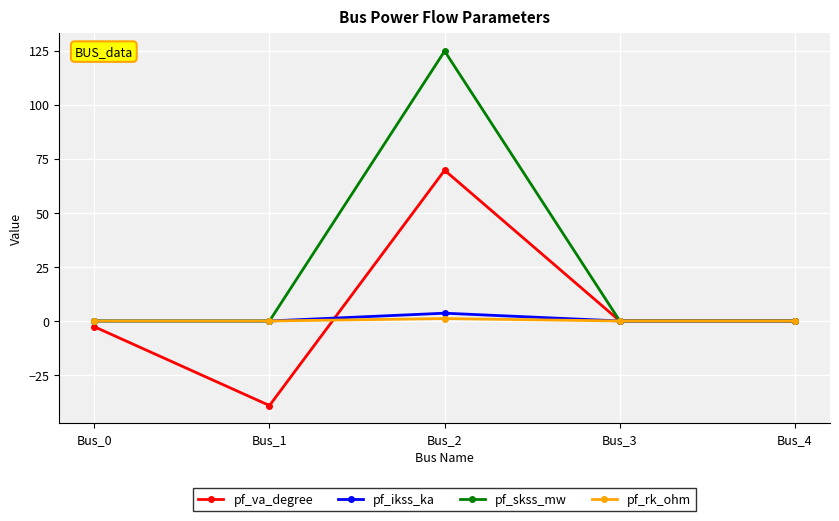

What is the difference between the maximum and minimum values in the pf_ikss_ka series?

3.6